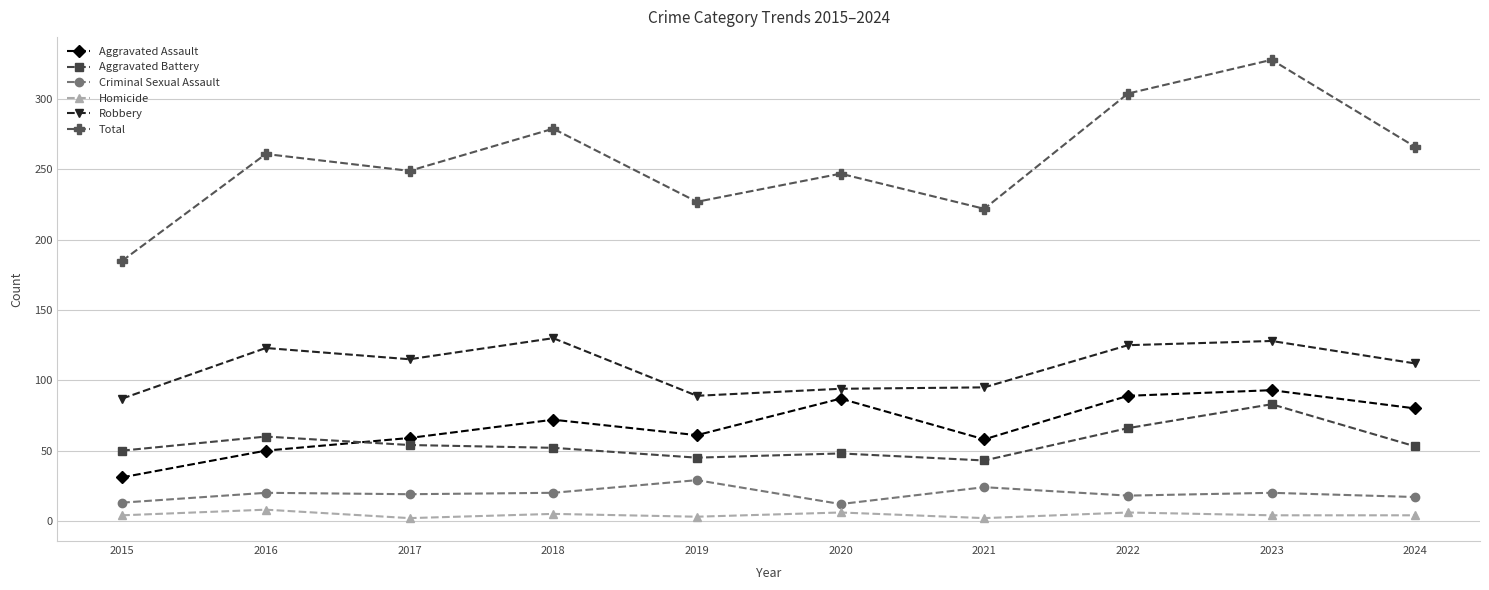

The value of Robbery at 2024 is 112. True or false?

True